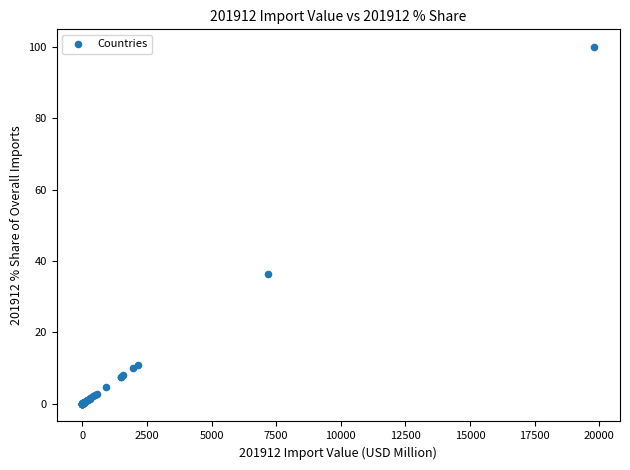

What Y value in the scatter plot is closest to 50?

36.4